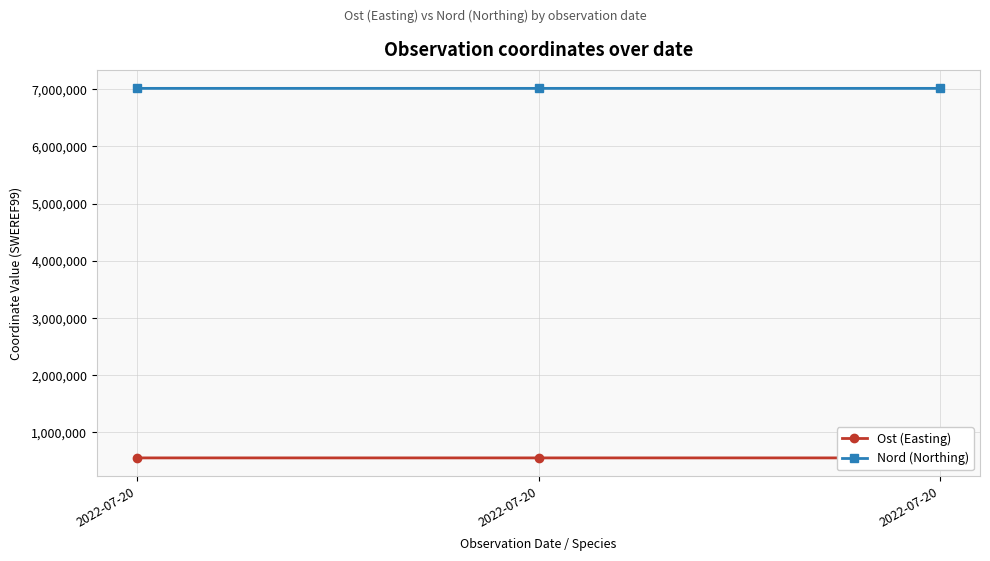

Does the chart have visible grid lines?

Yes